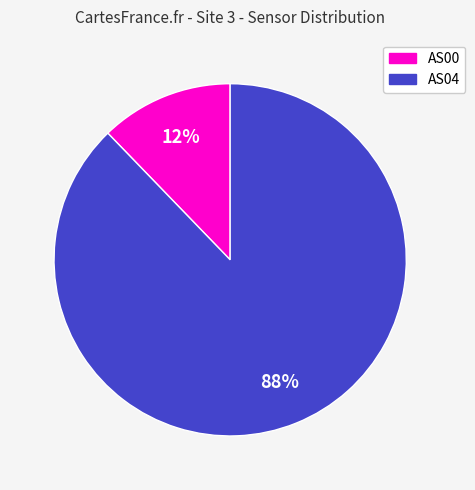

Does any single category account for the majority?

Yes